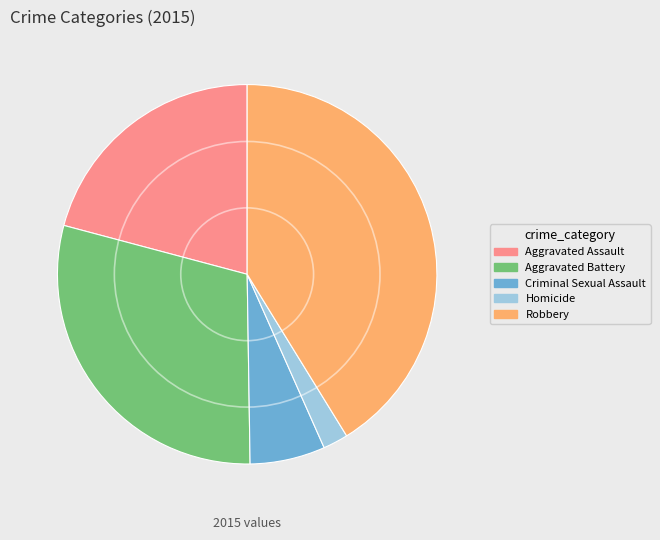

Approximately how many times larger is the value at Aggravated Battery compared to Homicide?

13.8